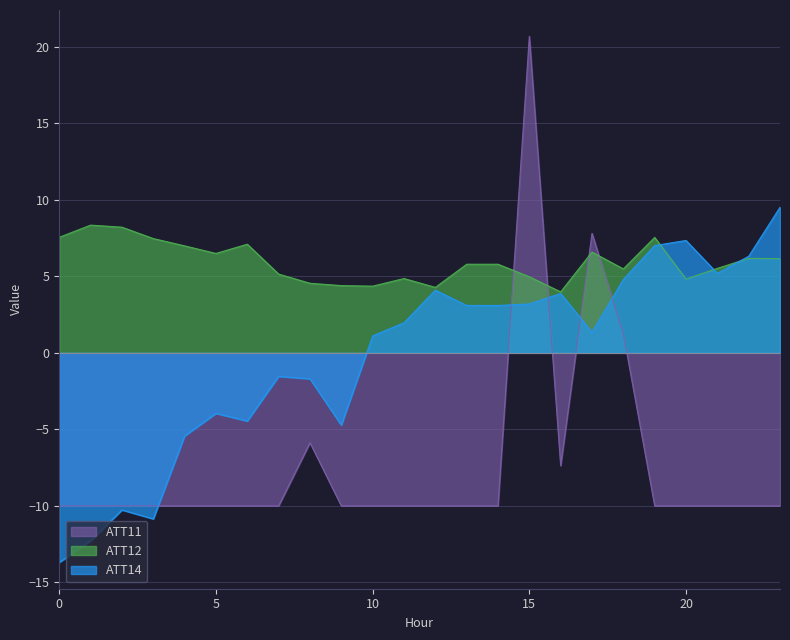

Between which two adjacent categories do ATT11 and ATT14 first intersect?

3 and 4